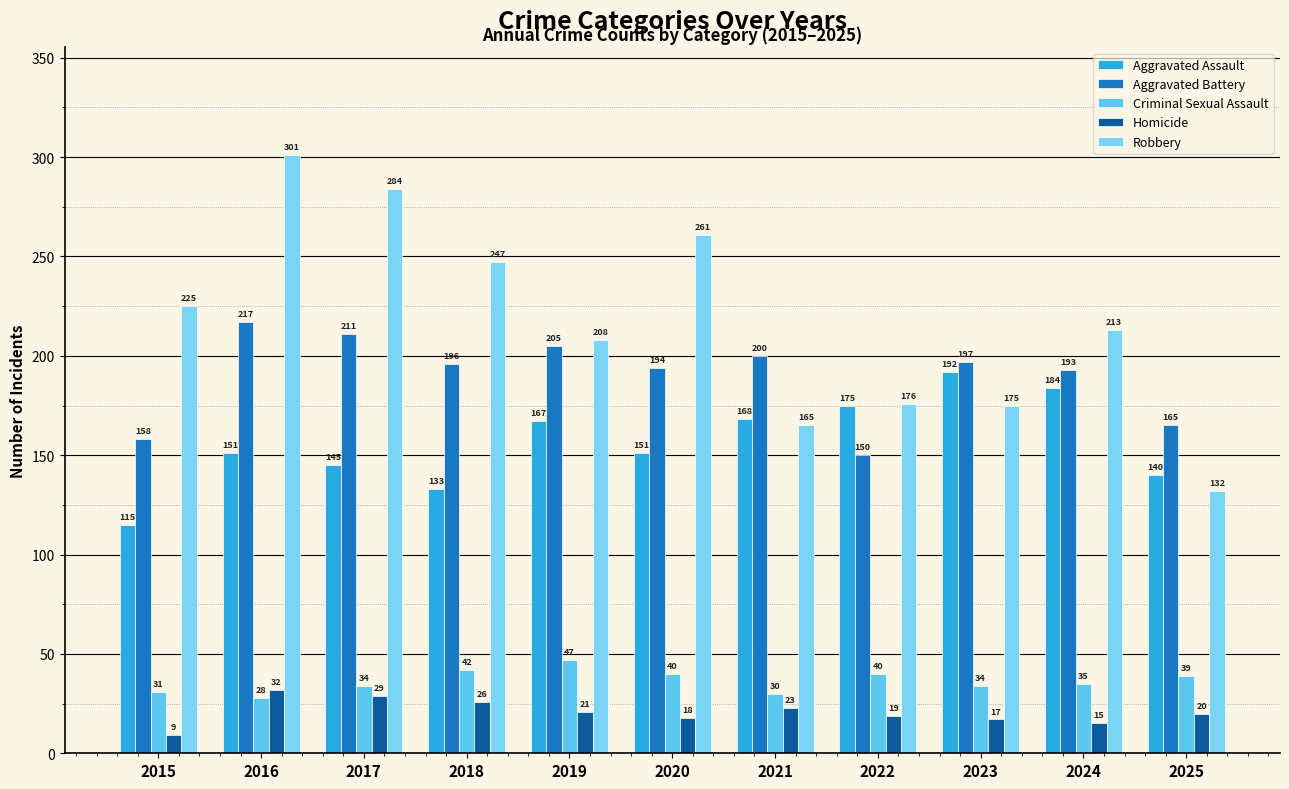

What is the difference between the second highest and second lowest values in the Robbery series?

119